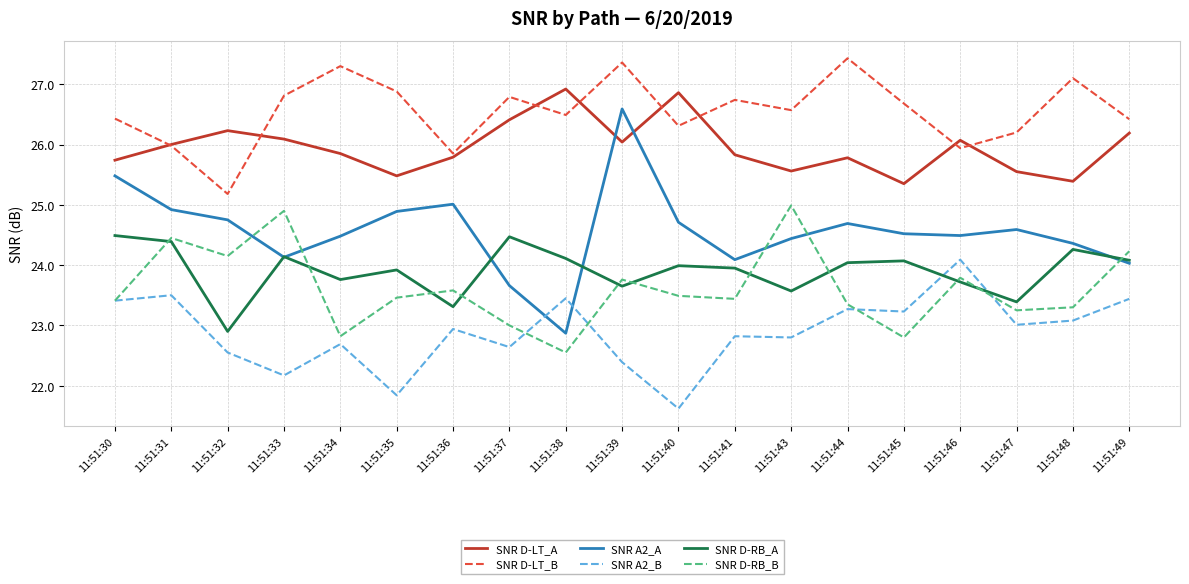

True or false: SNR D-RB_B has more than 0 points higher than both neighbors.

True